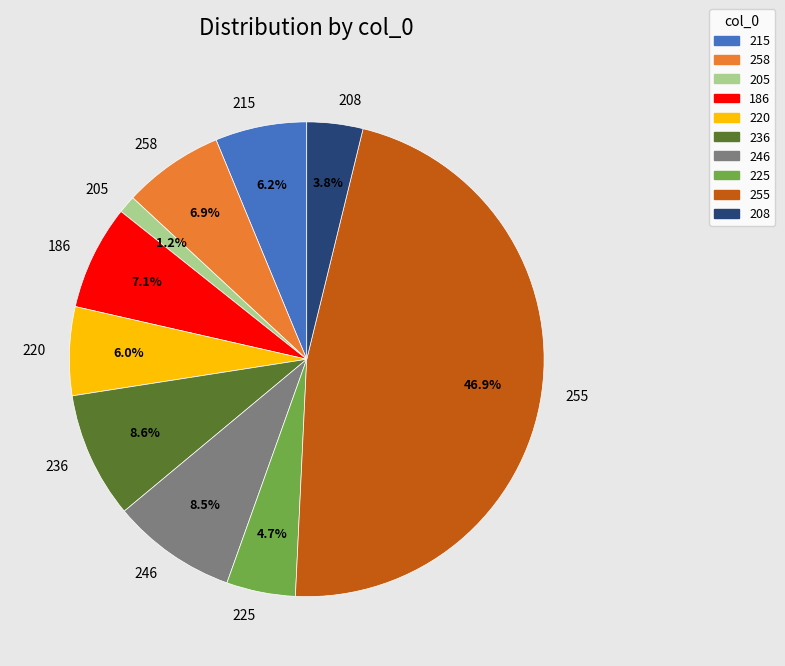

Approximately how many times larger is the value at 186 compared to 246?

0.8